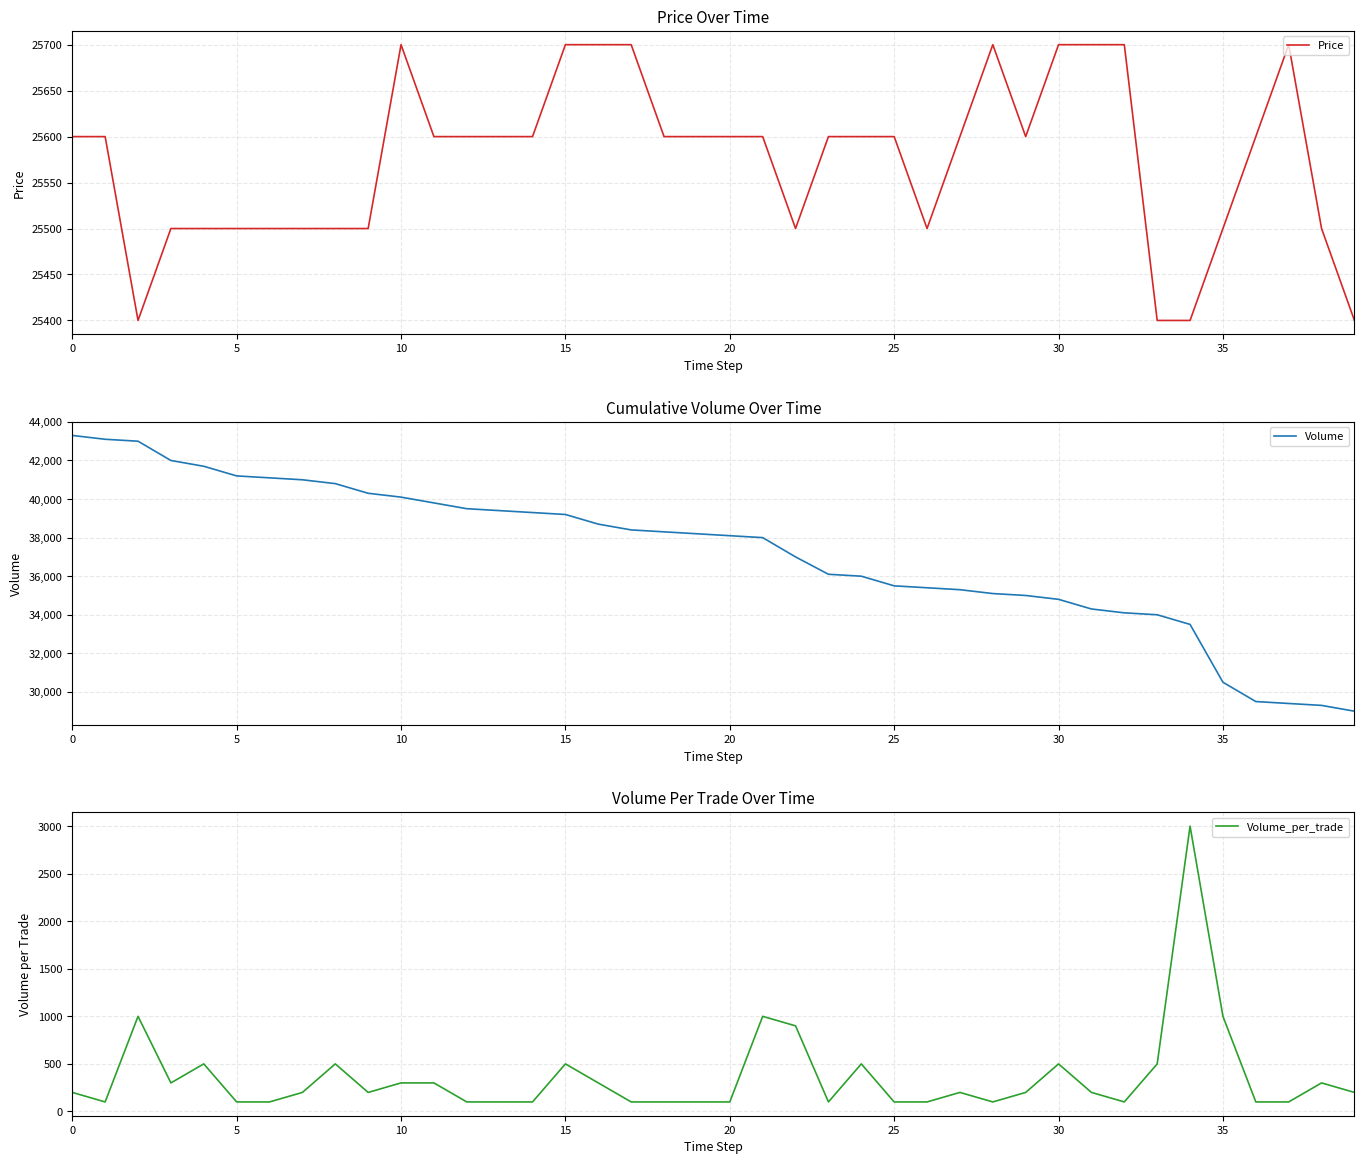

List the series in order of their peak value, lowest first.

Volume_per_trade, Price, Volume